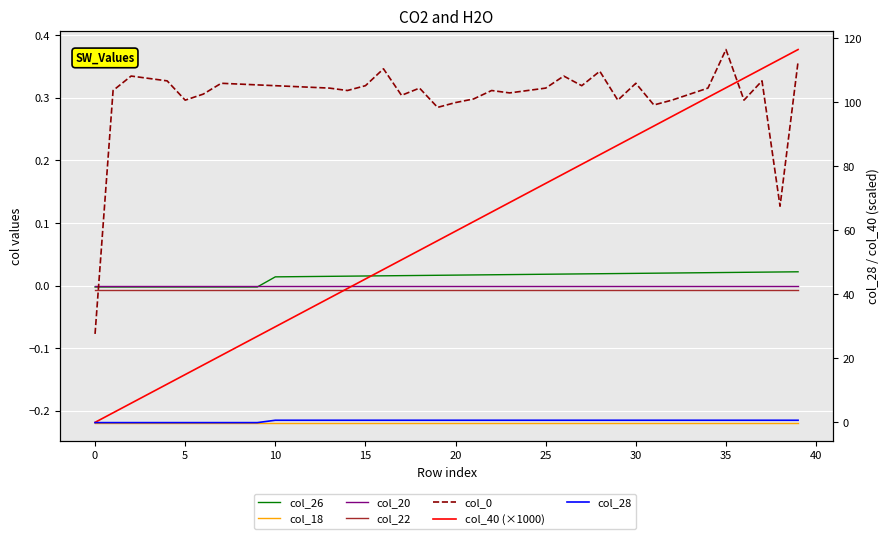

How many values in col_28 are above zero?

30